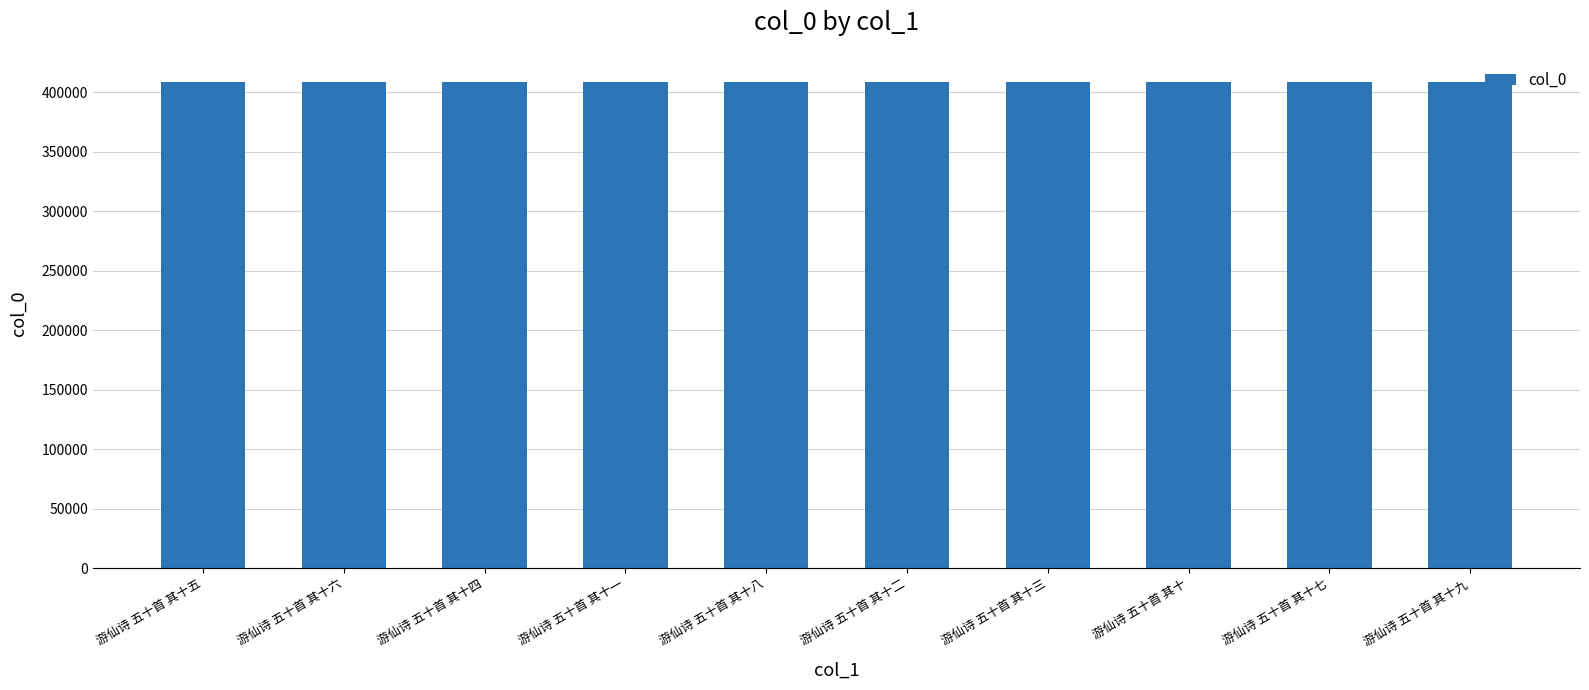

What is the label of the 7th bar from the left?

游仙诗 五十首 其十三